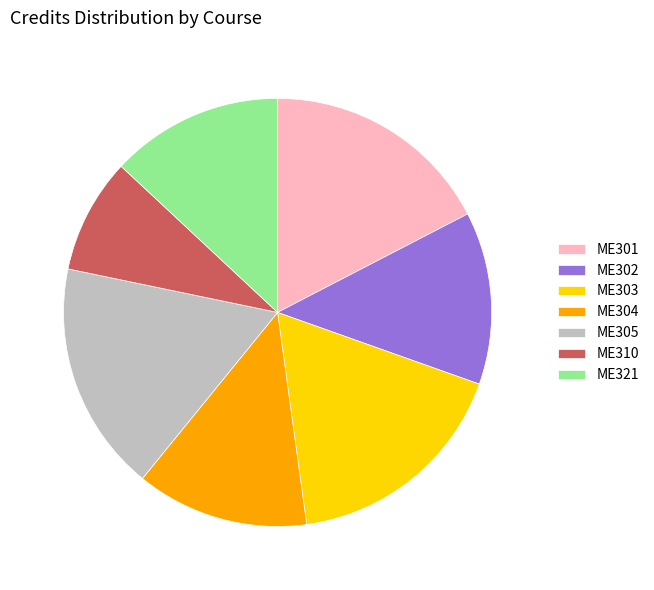

The ME305 slice represents 17% of the pie. True or false?

True